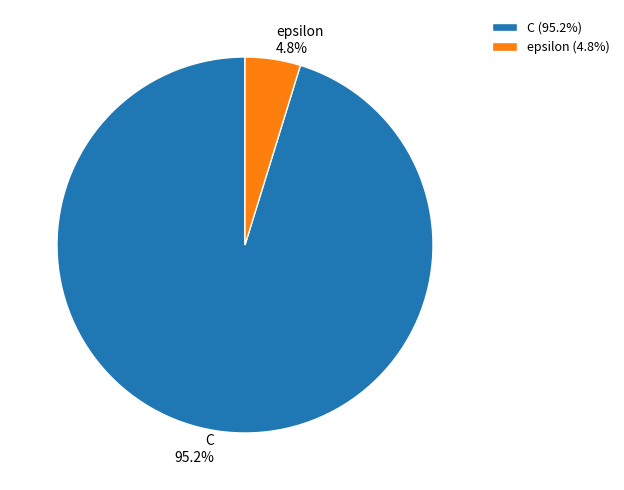

Rank the categories by value from lowest to highest.

epsilon, C